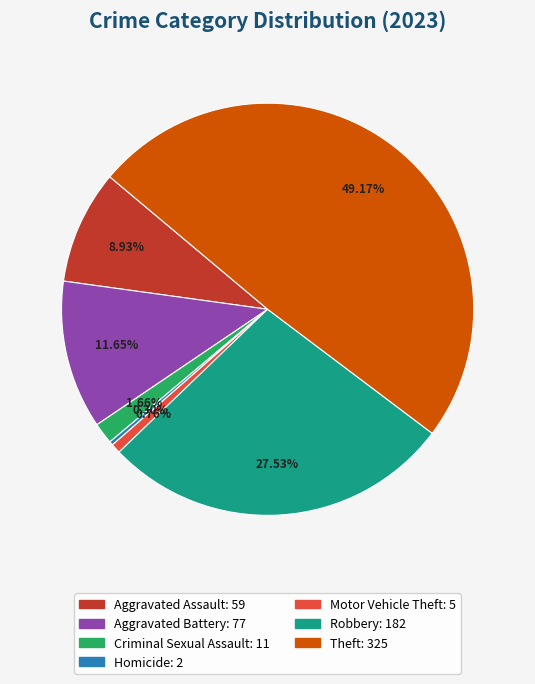

Does any single category account for the majority?

No